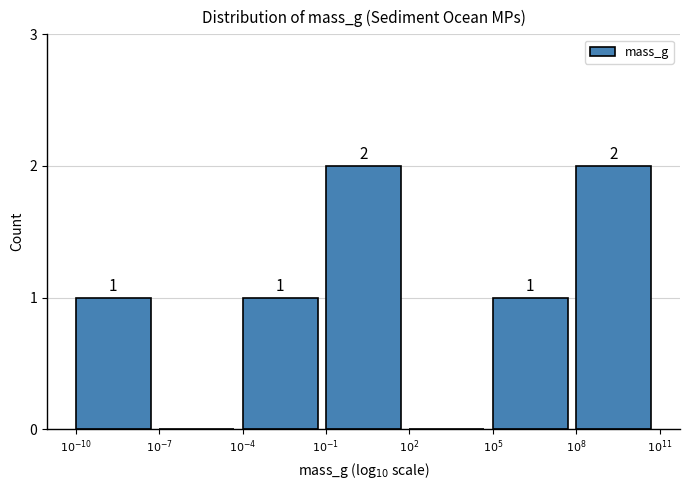

What is the sum of all values?

7